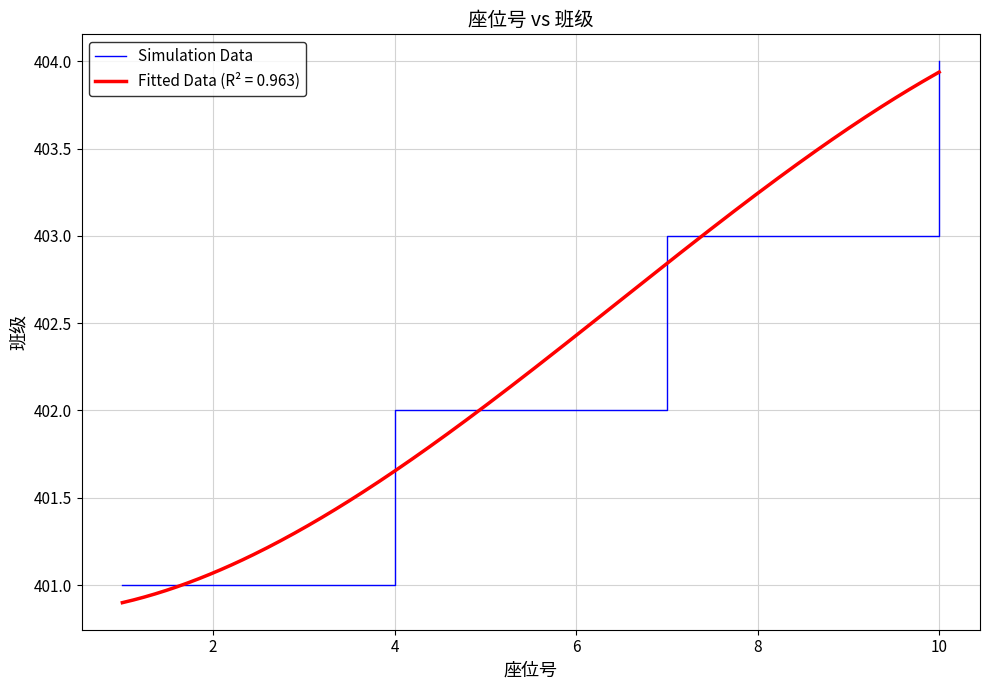

Which category has the highest value in the Simulation Data series?

10